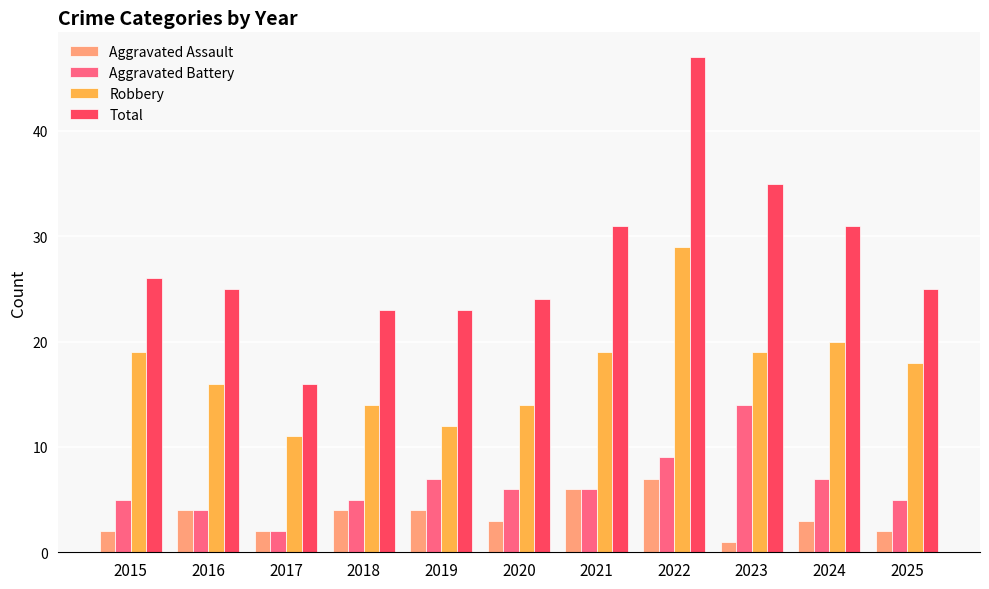

List the series in order of their peak value, highest first.

Total, Robbery, Aggravated Battery, Aggravated Assault